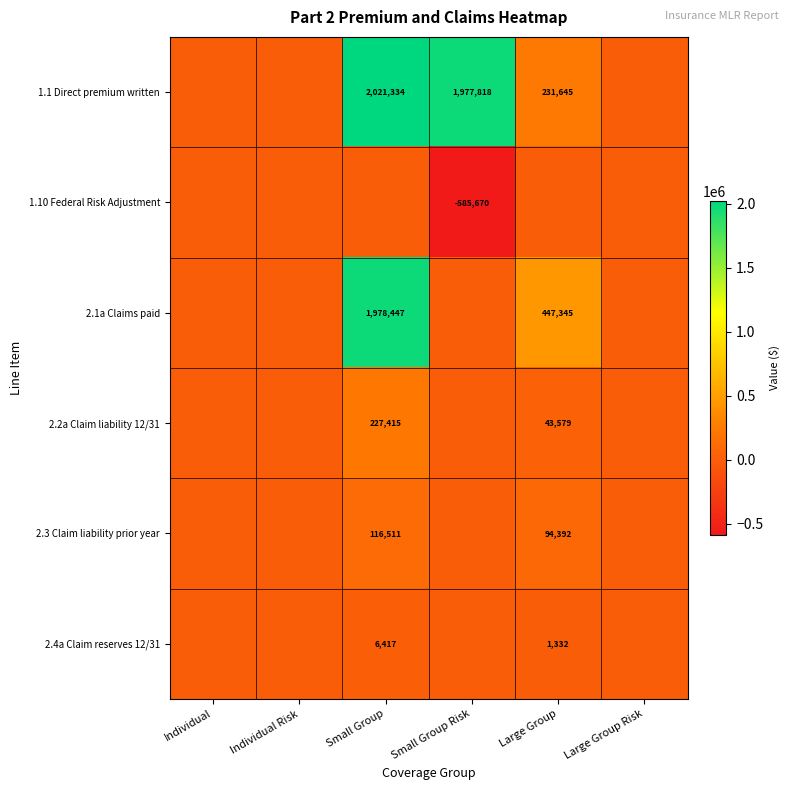

Which label corresponds to the largest value in the chart?

Small Group